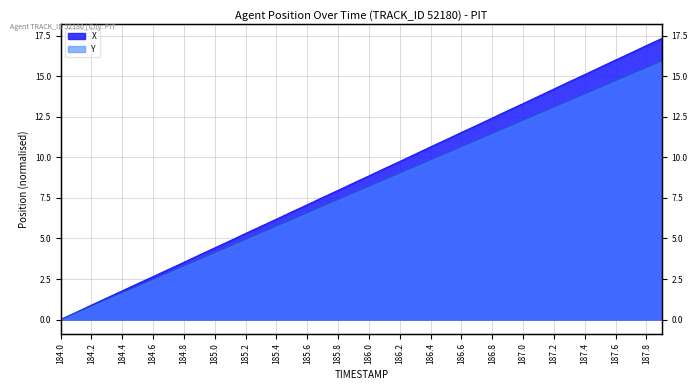

What is the value of the Y point at the 34th from the left?

13.5